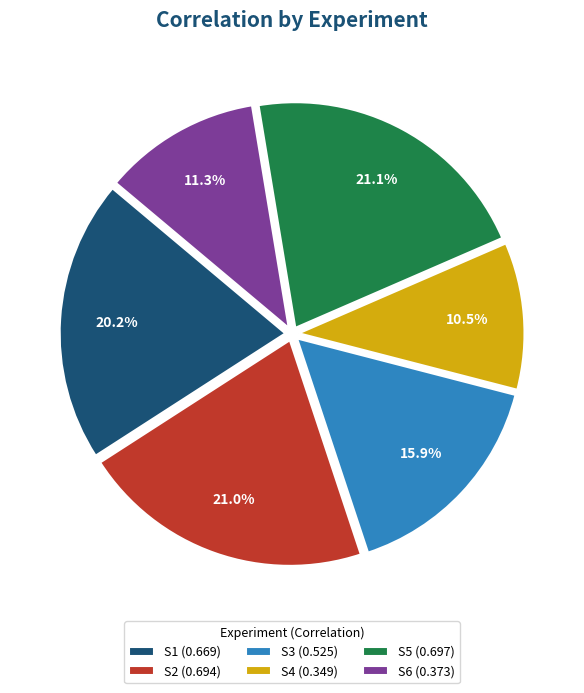

How many segments does this pie chart have?

6